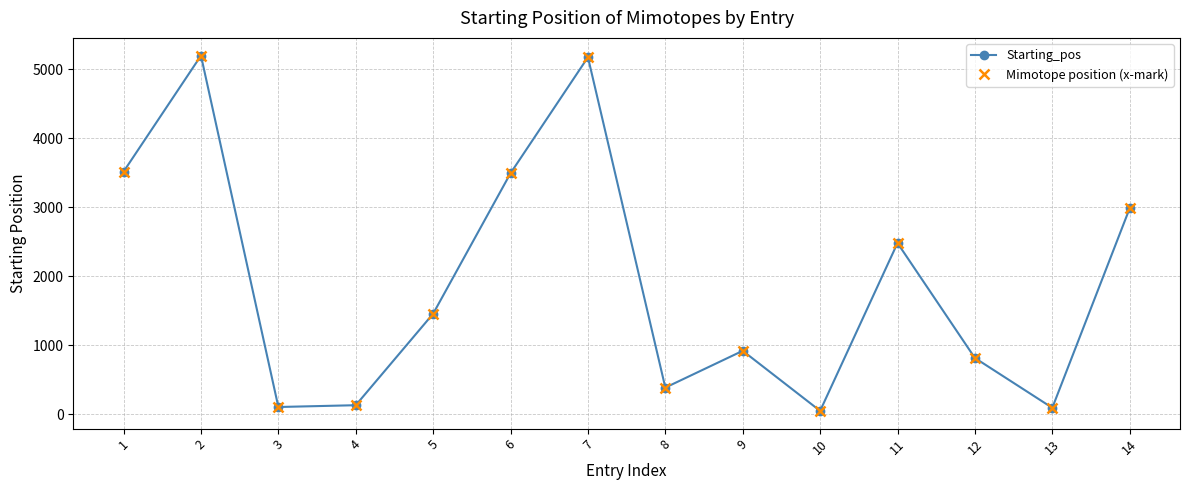

Is it true that Starting_pos equals 2987 at 14?

True